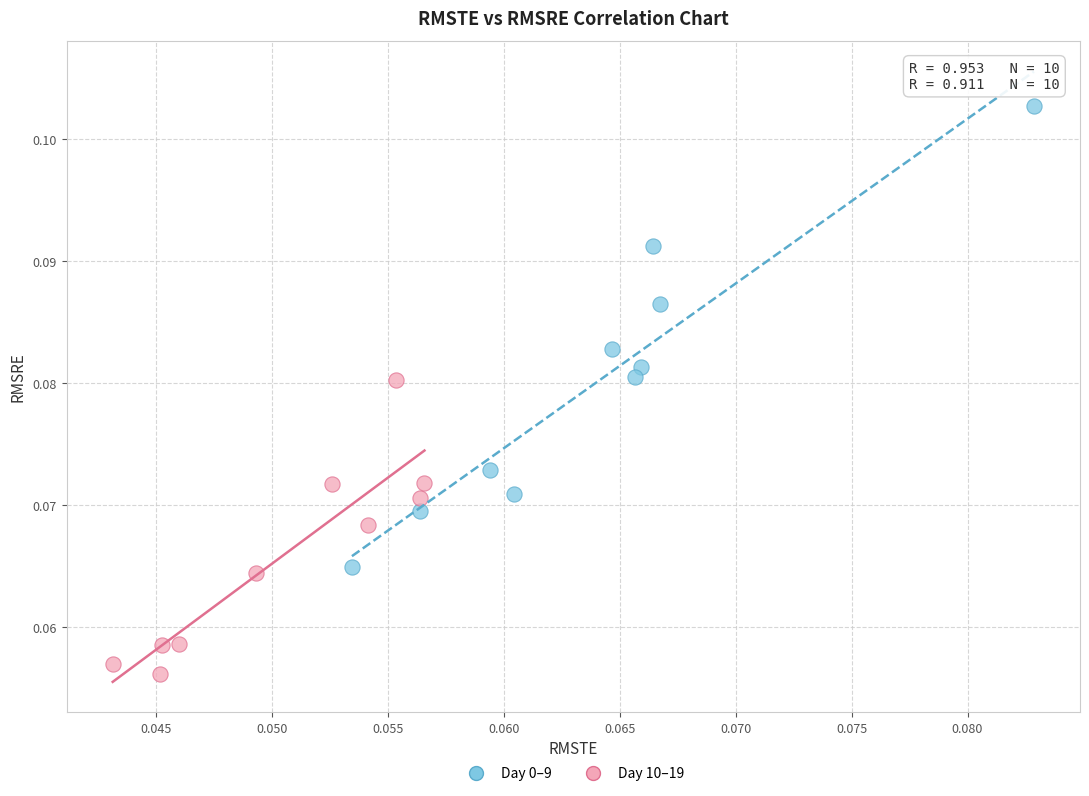

What are all the series names shown in the legend?

Day 0–9, Day 10–19